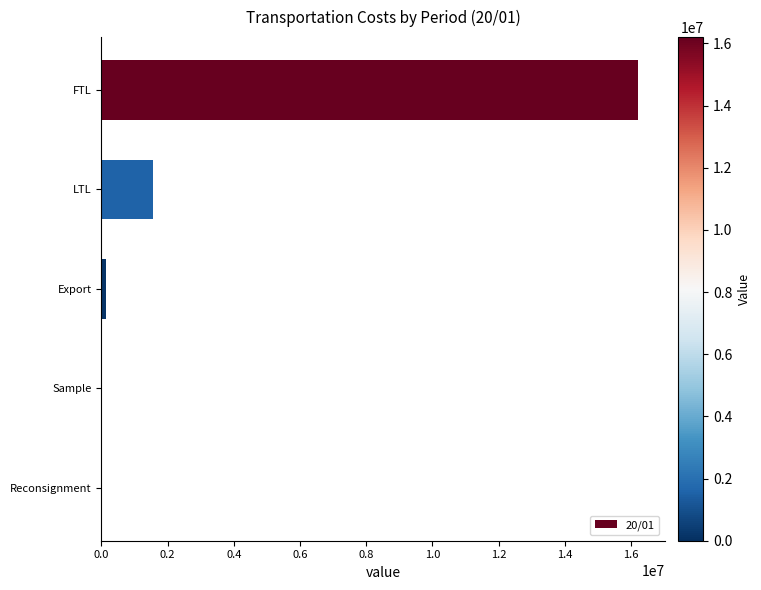

What is the sum of all values?

17905789.1